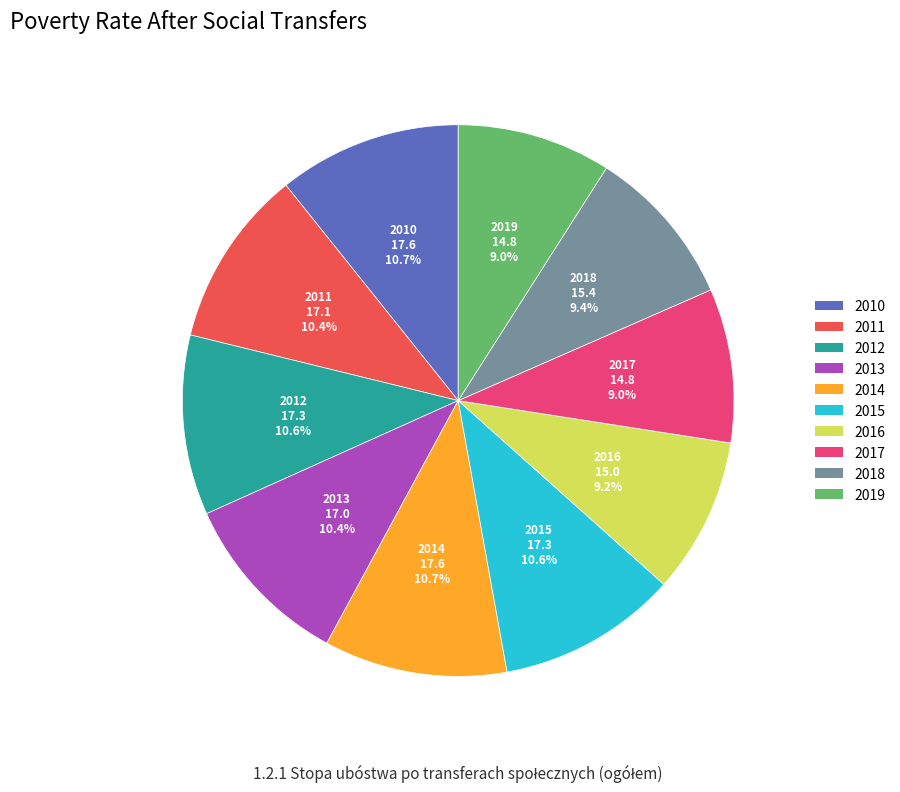

Count the number of slices in the pie.

10